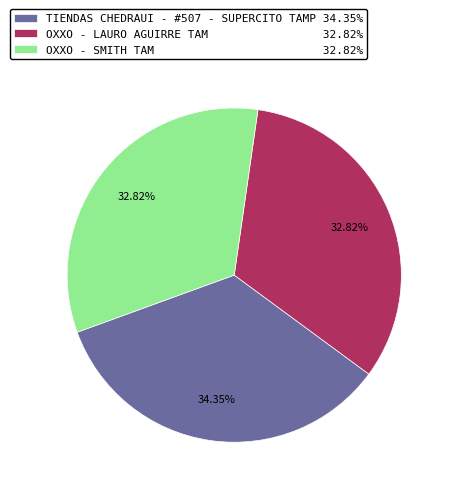

What portion of the pie excludes OXXO - LAURO AGUIRRE TAM?

67.2%